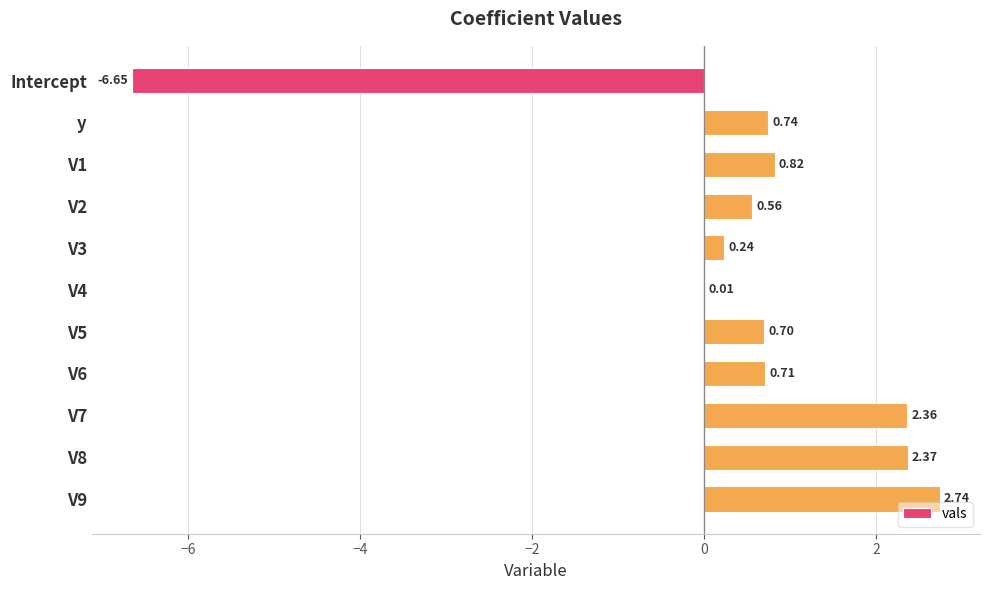

What is the sum of all values?

4.6